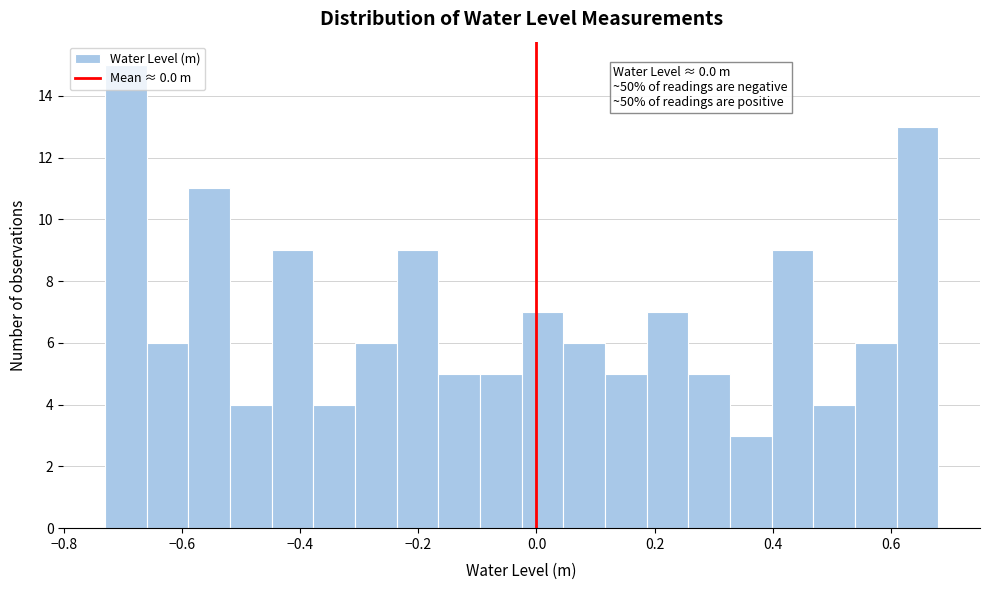

Read against the x-axis, roughly where is the centre of the tallest bar?

-0.70